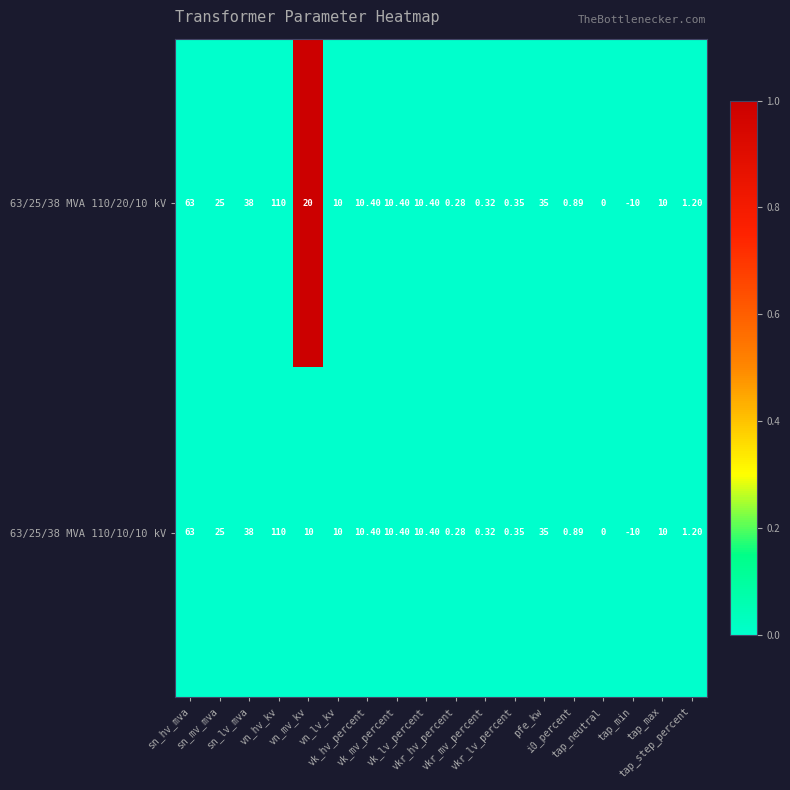

What is the maximum value shown in the chart?

110.0